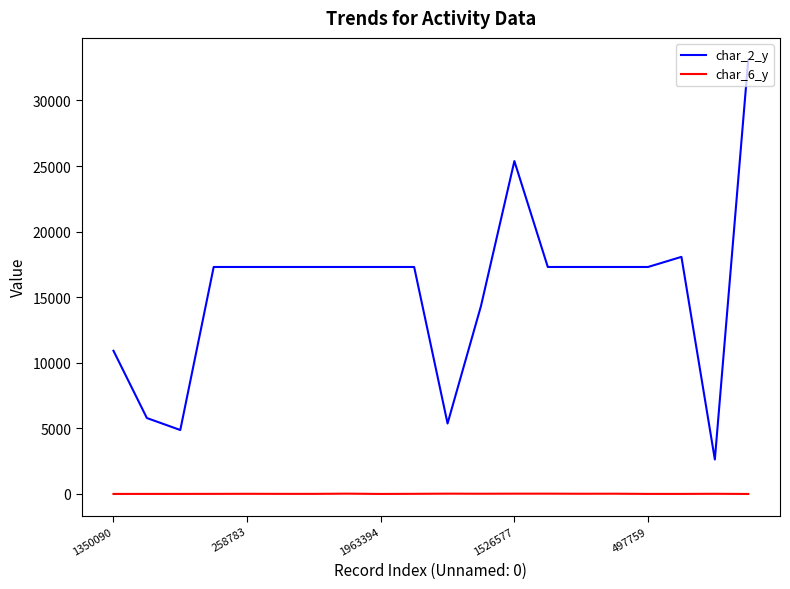

List the series in order of their peak value, highest first.

char_2_y, char_6_y